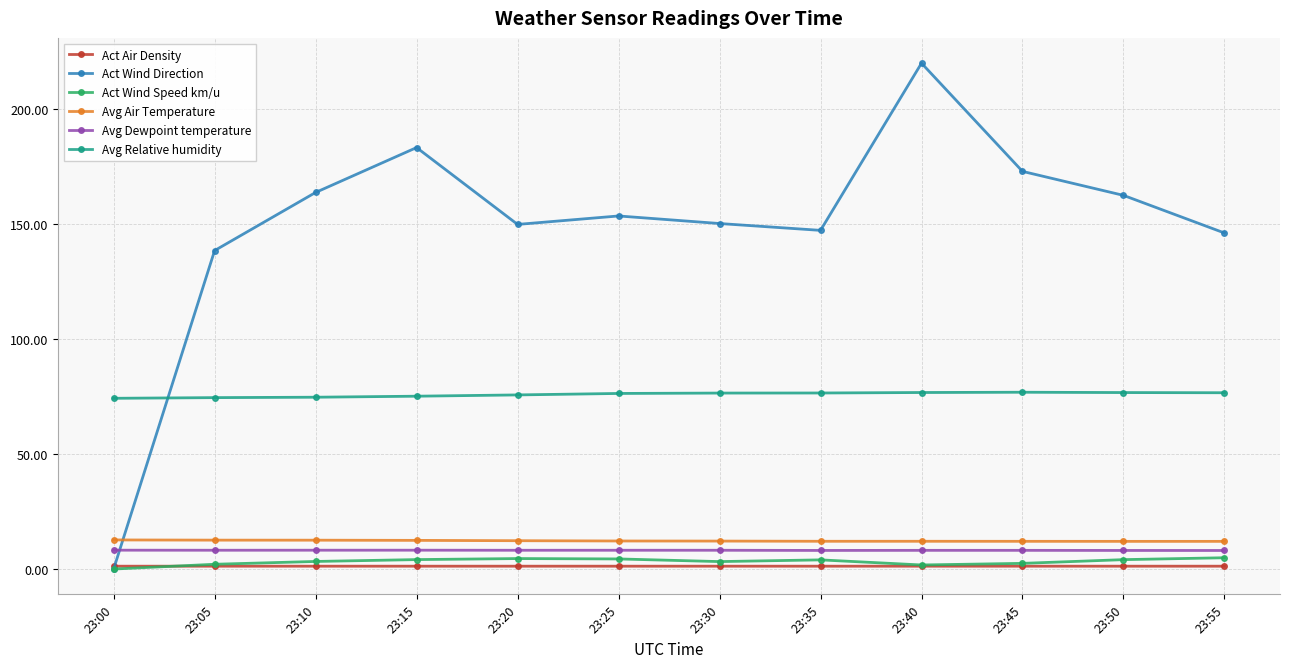

What is the spread (max minus min) of values at 23:40?

218.9